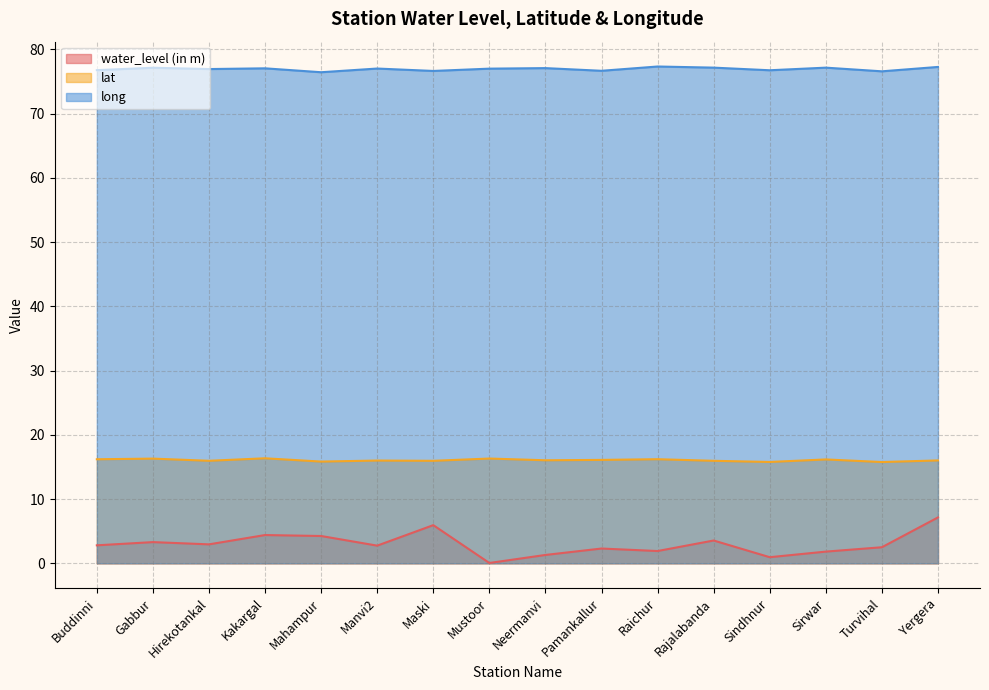

True or false: long and water_level (in m) cross at least once.

False